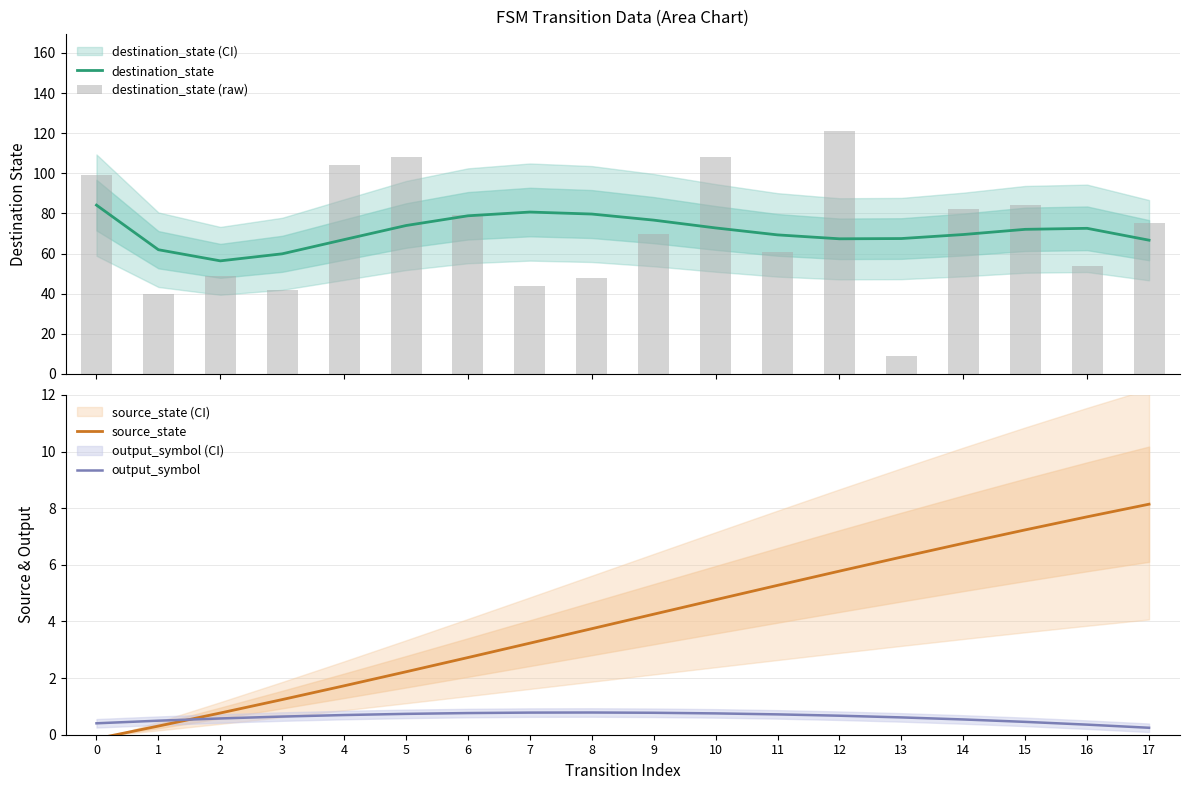

How many values in the destination_state (raw) series are below 75?

9